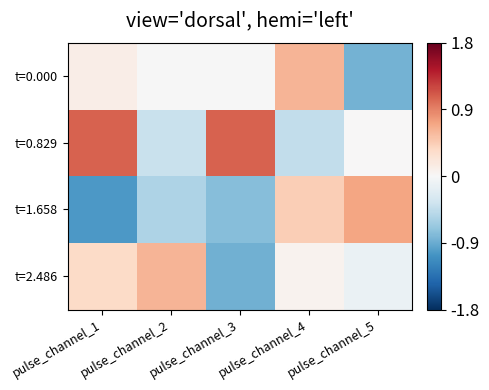

List the series in order of their peak value, lowest first.

t=0.000, t=2.486, t=1.658, t=0.829